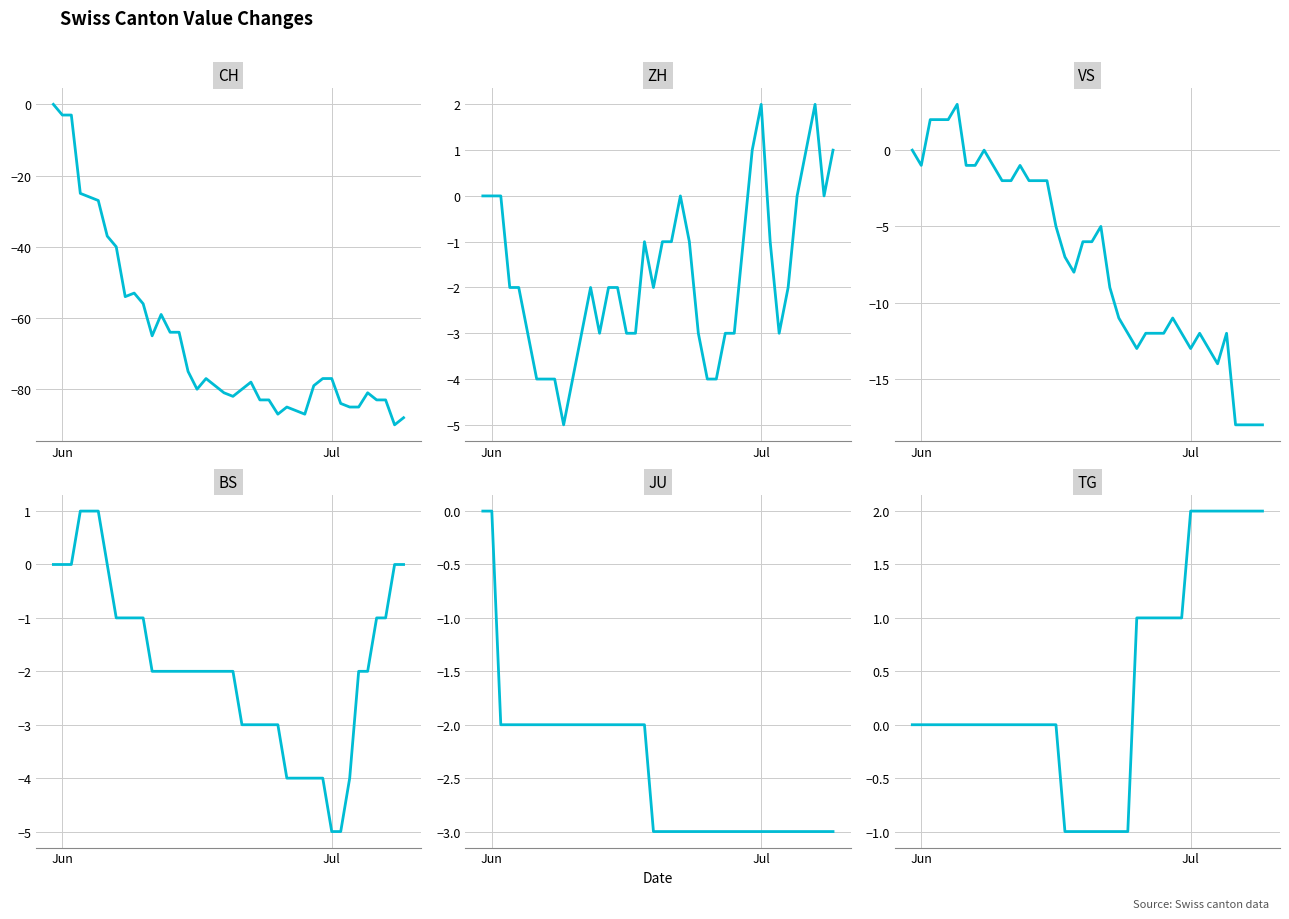

What is the maximum value for ZH?

2